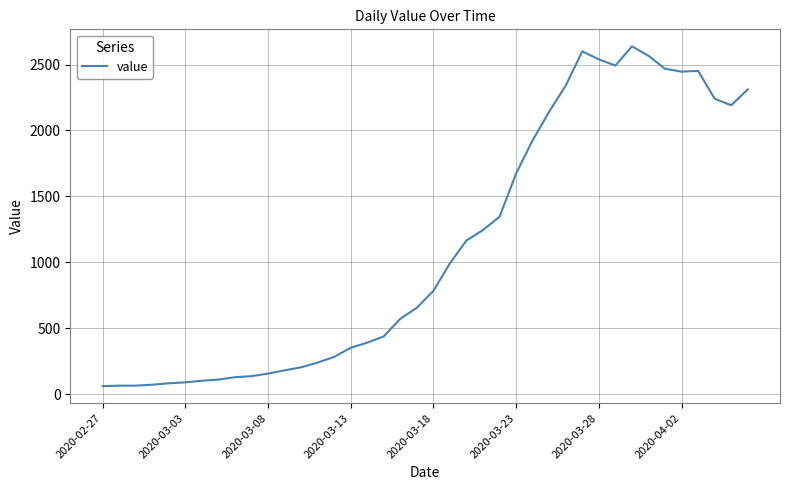

What is the minimum value shown in the chart?

61